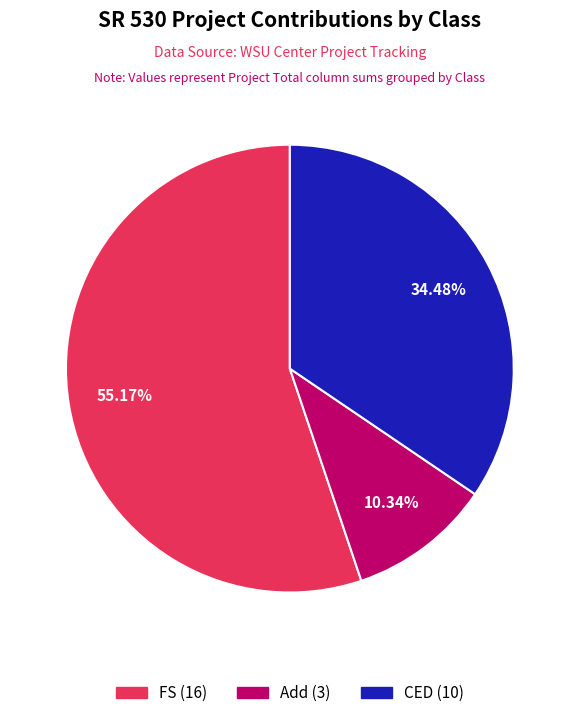

Rank the categories by value from lowest to highest.

Add, CED, FS